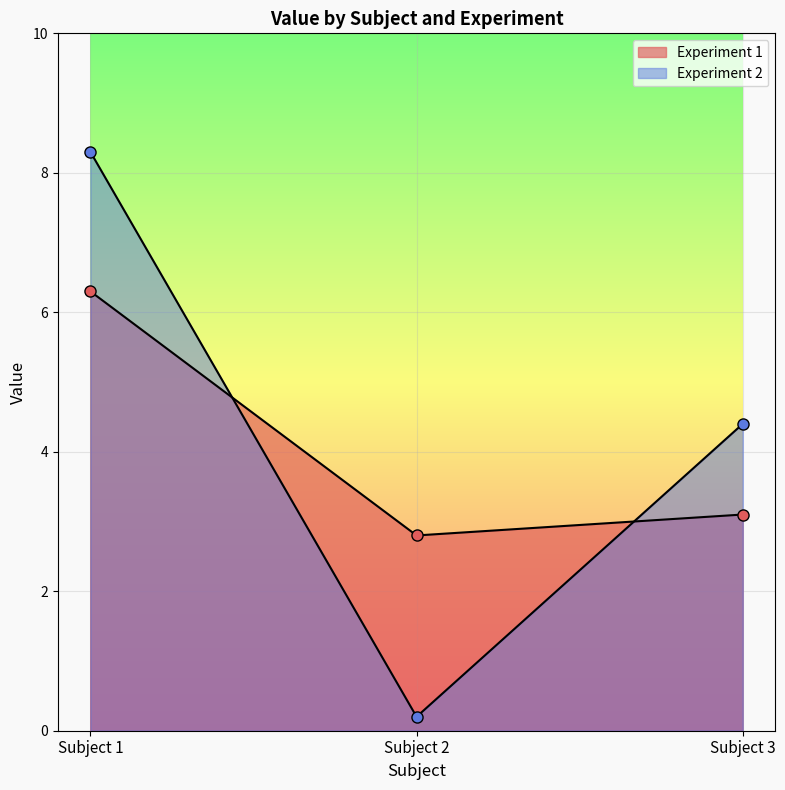

What value does the Experiment 2 series have at Subject 3?

4.4